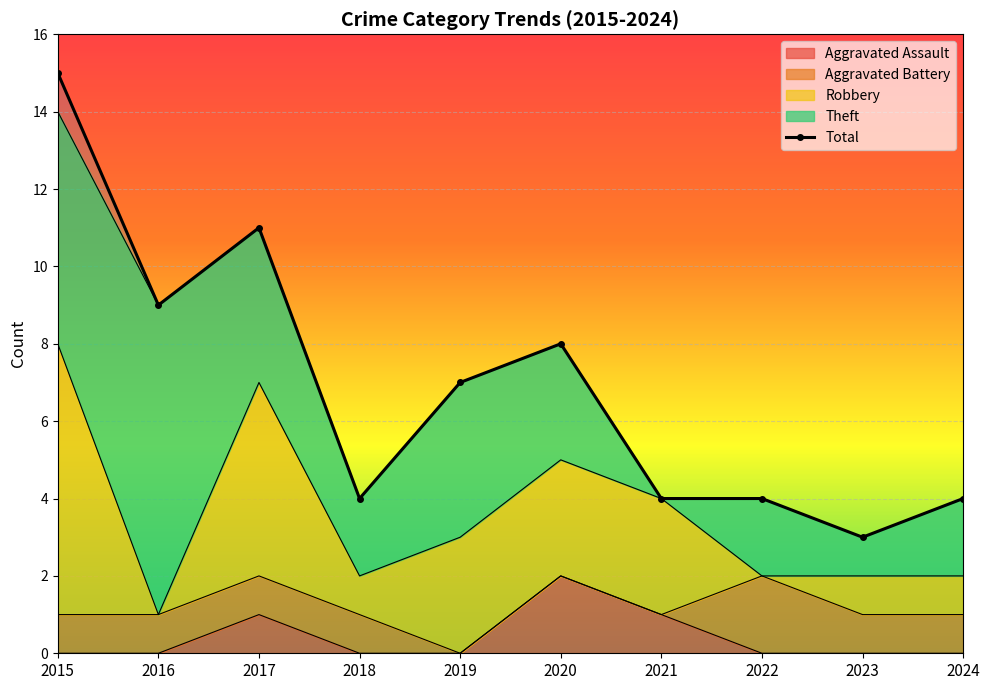

At 2017, list the series in order from smallest to largest.

Aggravated Assault, Aggravated Battery, Theft, Robbery, Total